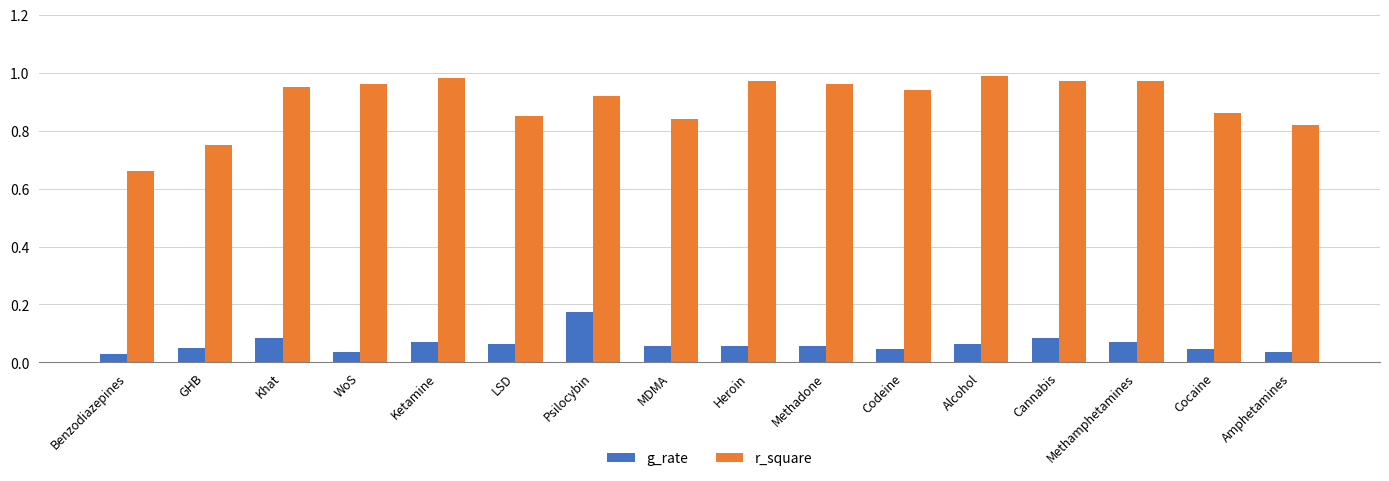

Which category has the highest value in the g_rate series?

Psilocybin